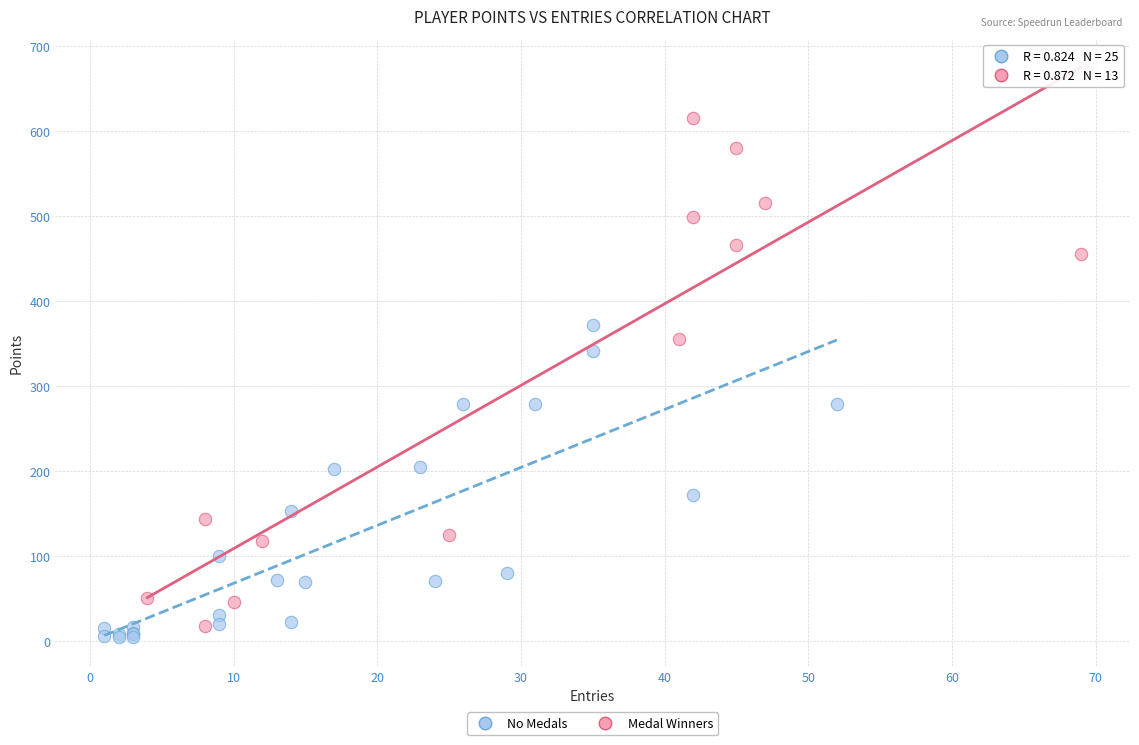

Which series contains the highest Y value?

Medal Winners